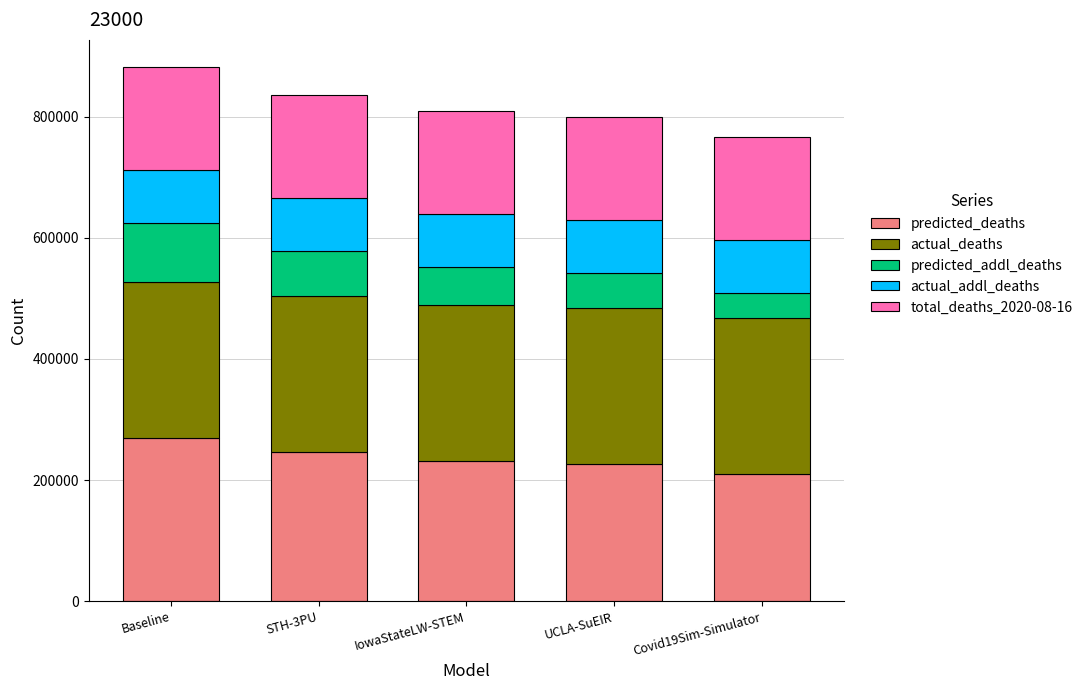

Does the chart contain any negative values?

No